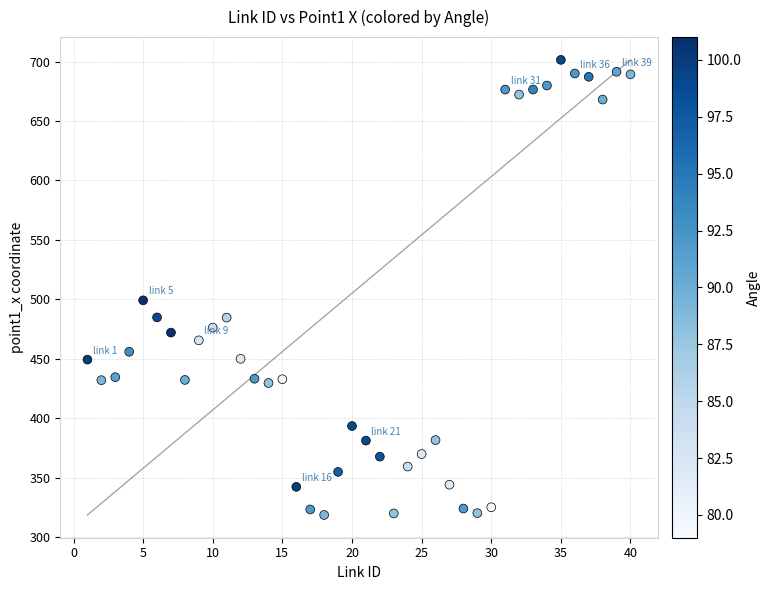

What Y value in the scatter plot is closest to 509?

499.1